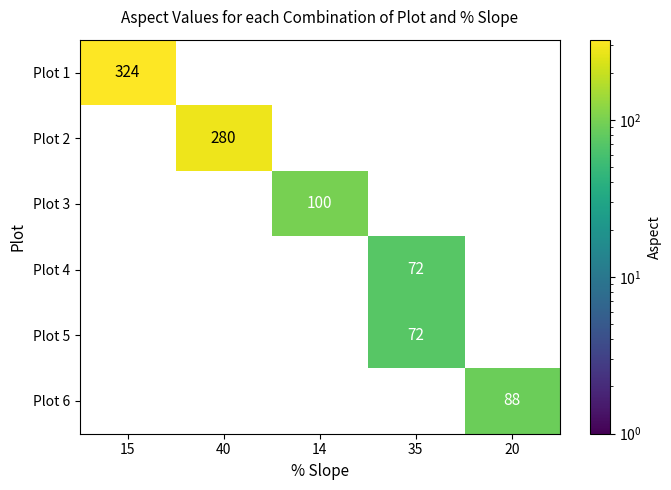

Which category has the highest value in the Plot 6 series?

20